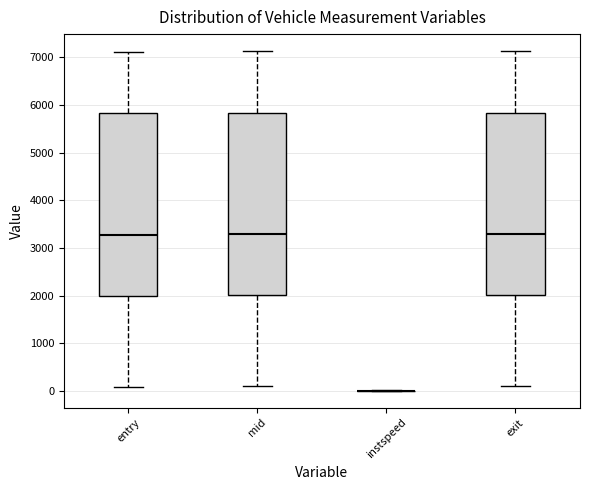

Reading left to right, transcribe this box plot: for each box, give where its median line is, the range the box spans, and where its two whiskers end, as read against the y-axis. The values are not printed on the chart, so give them approximately, as read against the axis.

entry: median 3300, box 2000 to 5800, whiskers 100 to 7100
mid: median 3300, box 2000 to 5800, whiskers 100 to 7100
instspeed: box collapsed to a line at 0, whiskers 0 to 0
exit: median 3300, box 2000 to 5800, whiskers 100 to 7100